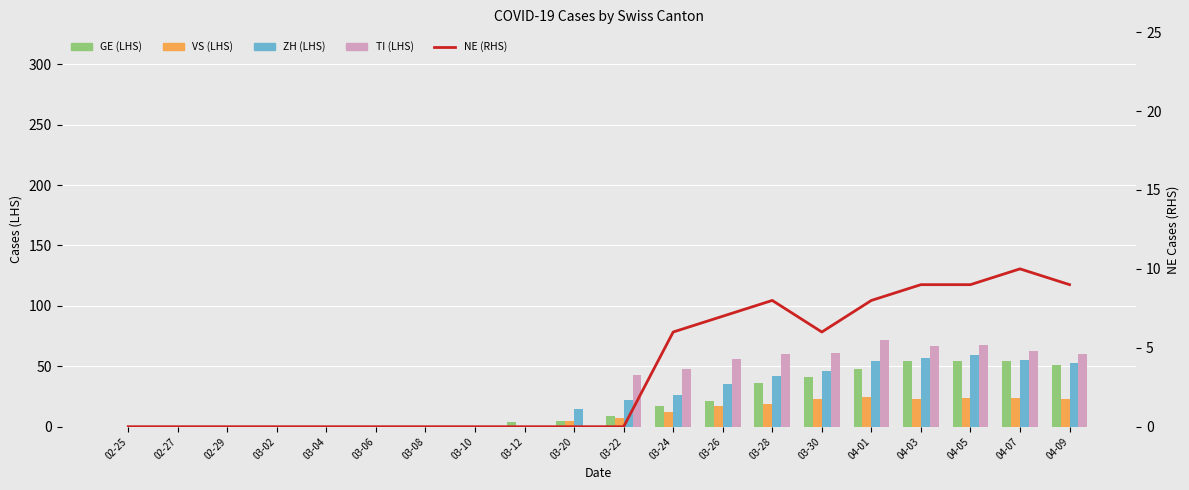

What is the maximum value shown in the chart?

72